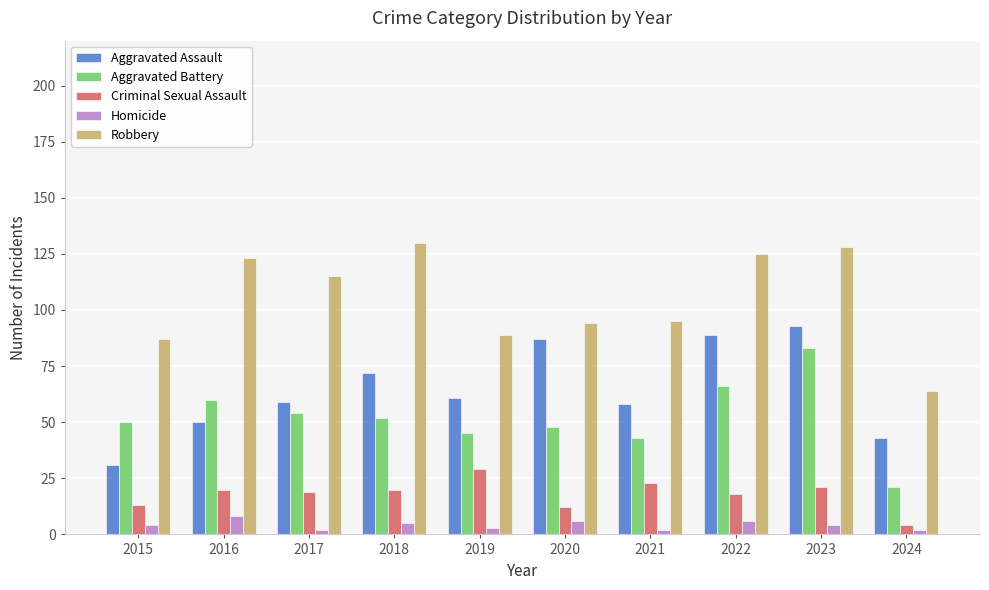

Reading left to right, transcribe all the data shown in this chart.

Aggravated Assault: 31	50	59	72	61	87	58	89	93	43
Aggravated Battery: 50	60	54	52	45	48	43	66	83	21
Criminal Sexual Assault: 13	20	19	20	29	12	23	18	21	4
Homicide: 4	8	2	5	3	6	2	6	4	2
Robbery: 87	123	115	130	89	94	95	125	128	64